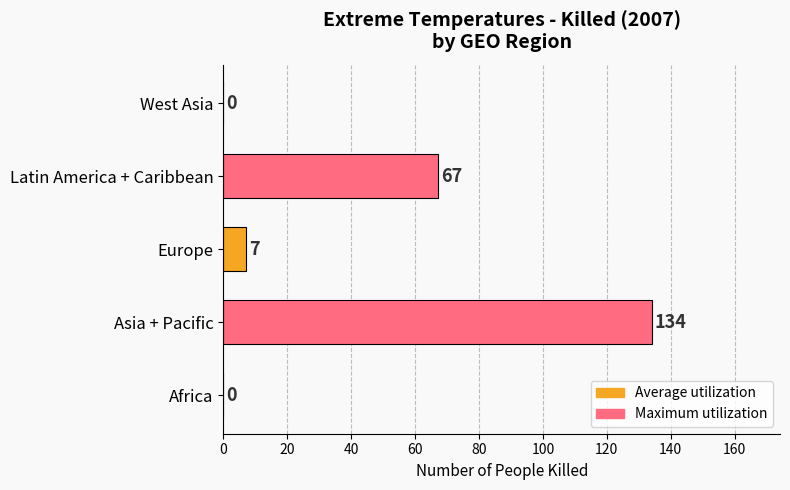

Where is the data nearest to the value 67?

Latin America + Caribbean